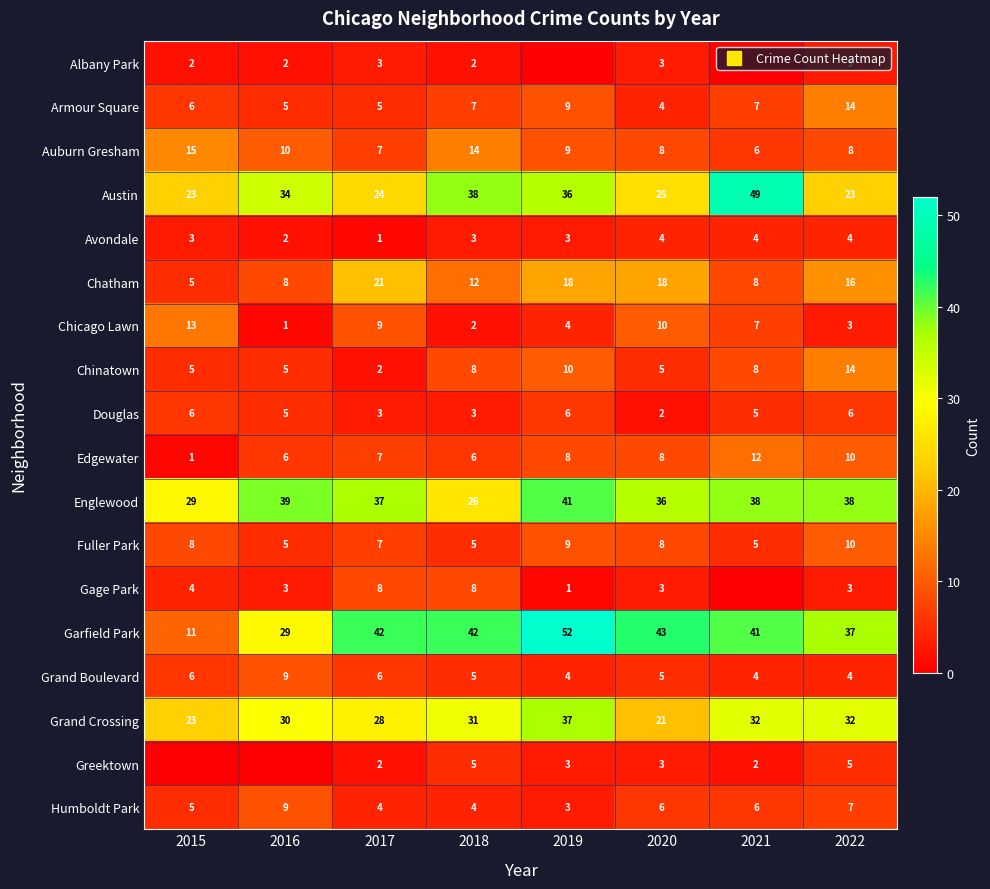

At which label is Chatham closest to 13?

2018